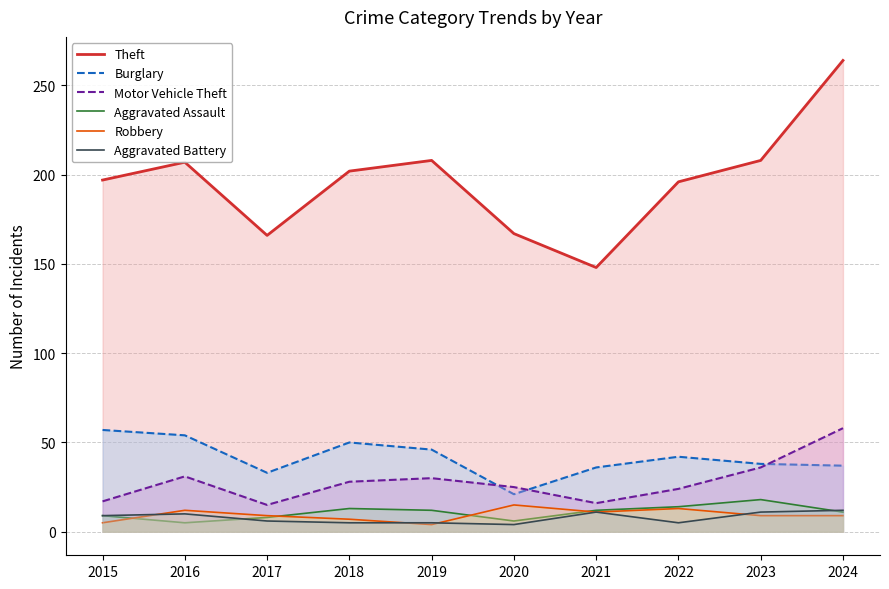

Rank the categories by Theft value from lowest to highest.

2021, 2017, 2020, 2022, 2015, 2018, 2016, 2019, 2023, 2024